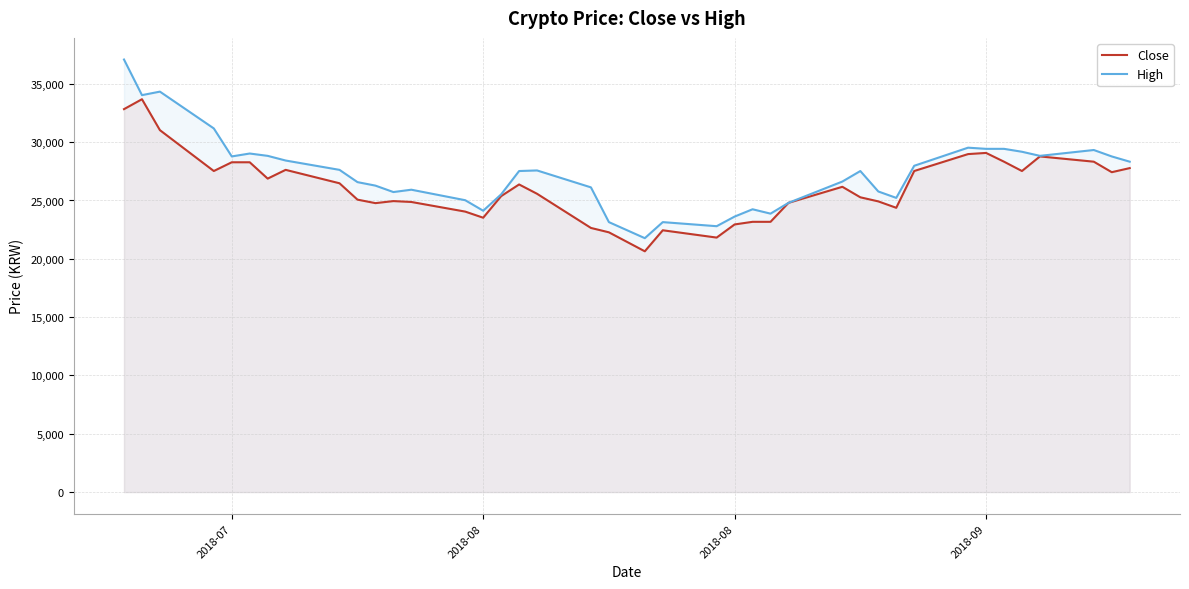

What is the spread (max minus min) of values at 2018-08?

600